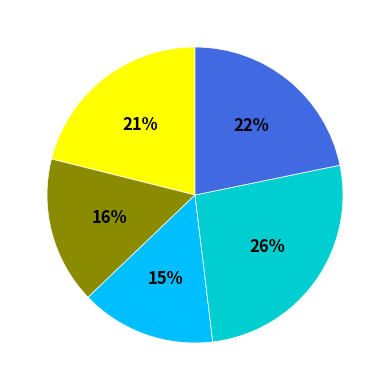

To the nearest percent, what is the average slice percentage?

20%